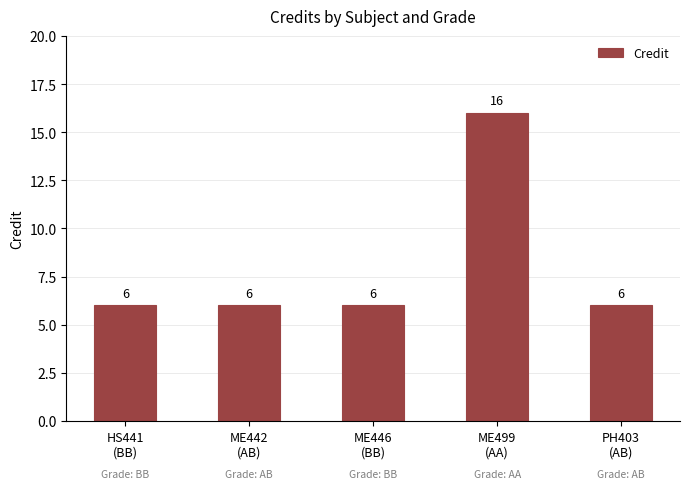

What is the minimum value shown in the chart?

6